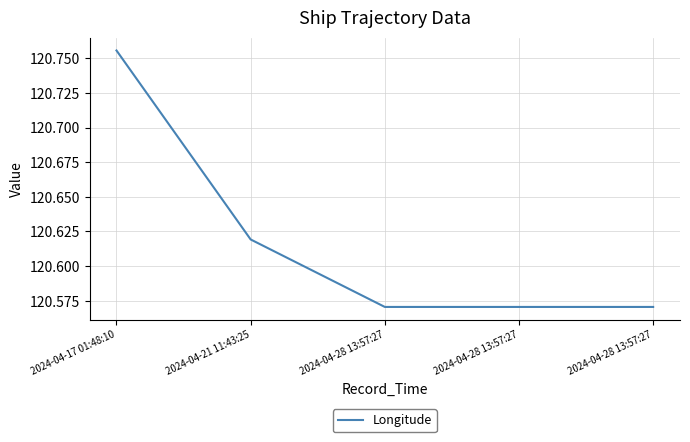

Does the chart display data point markers on the line(s)?

No